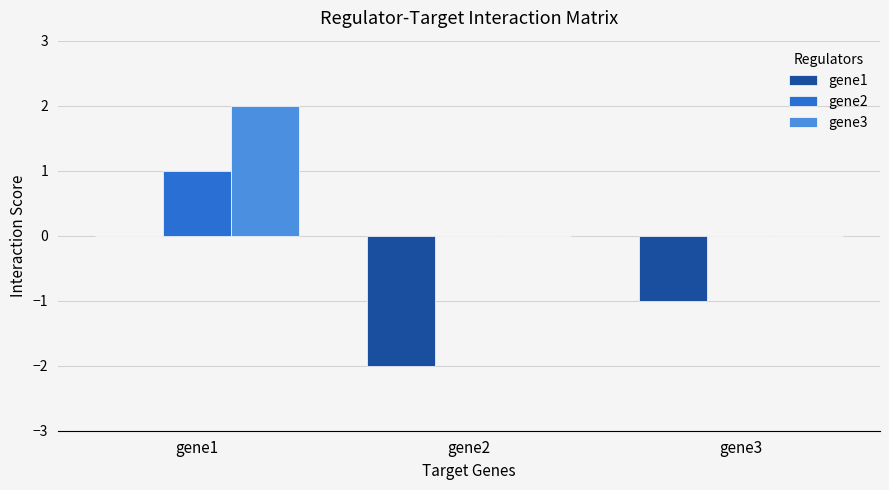

Reading left to right, what are all the values shown in this chart?

gene1: 0	-2	-1
gene2: 1	0	0
gene3: 2	0	0